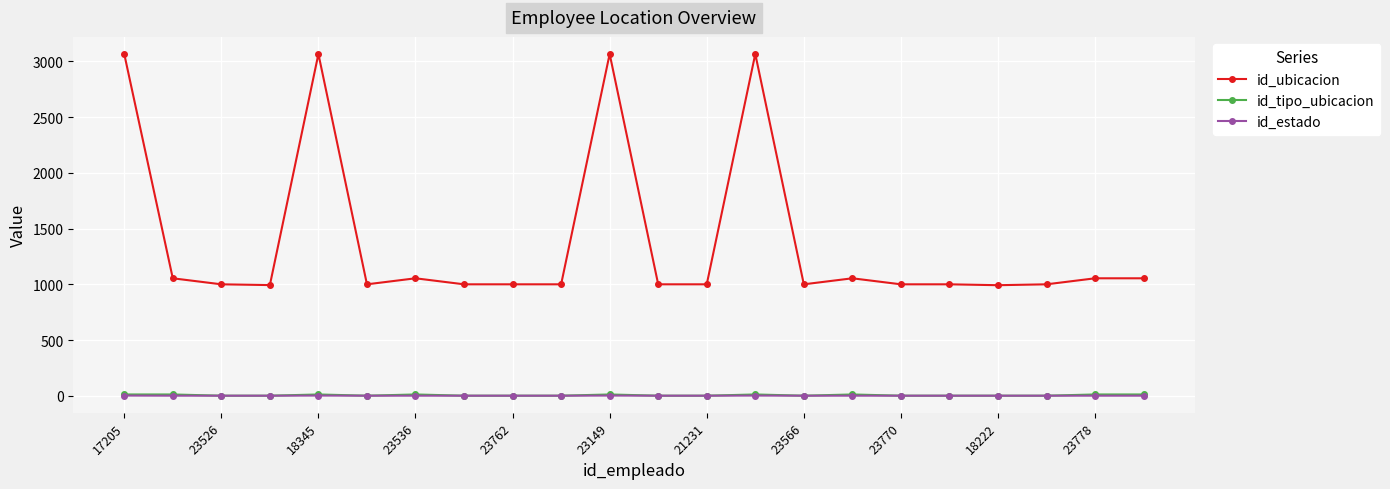

Which series has the largest total across all categories?

id_ubicacion